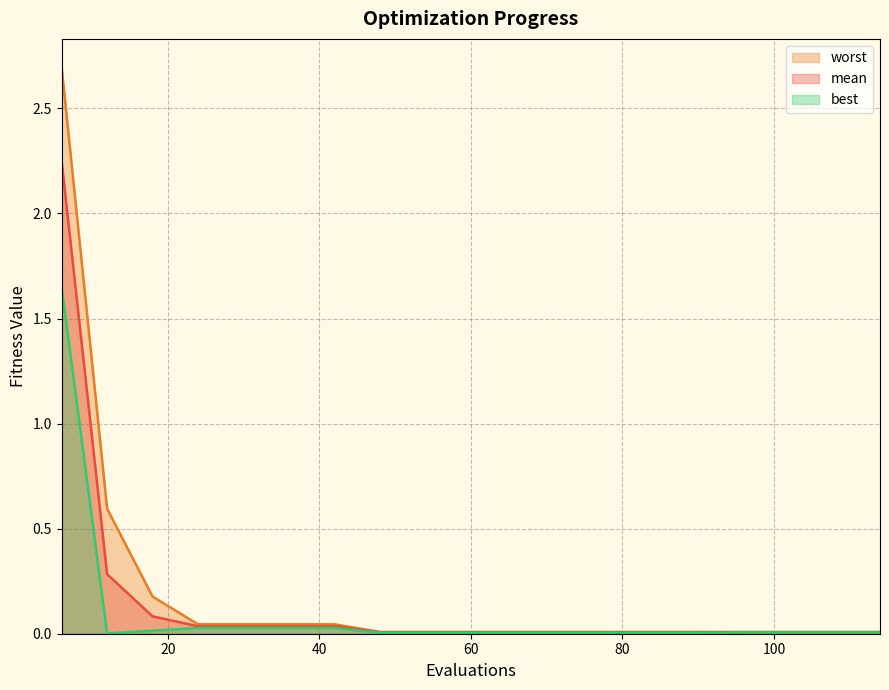

Count the number of data series in this chart.

3